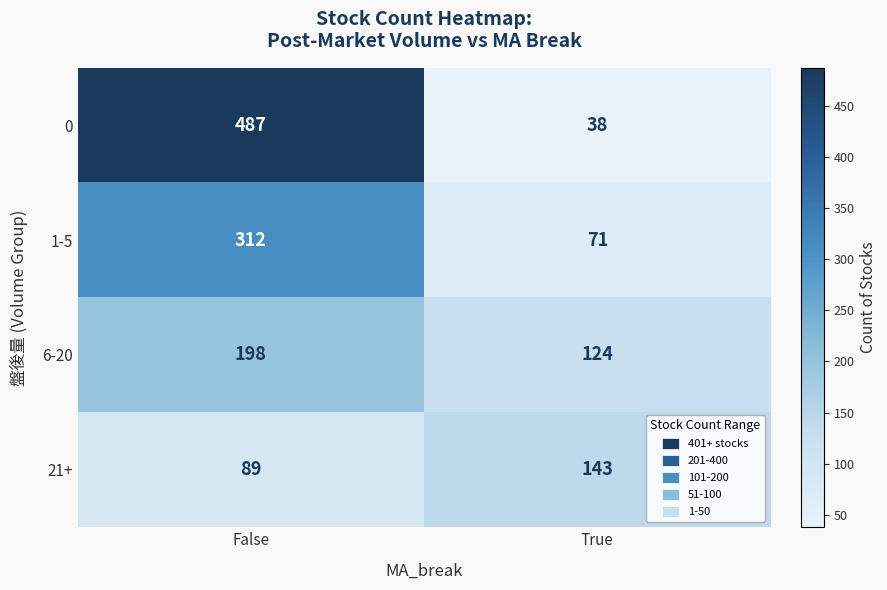

Which series has the largest total across all categories?

0